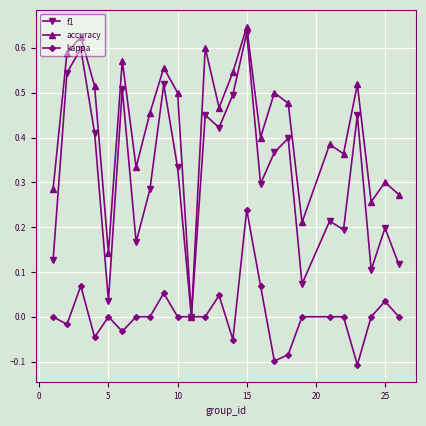

Count the number of data series in this chart.

3